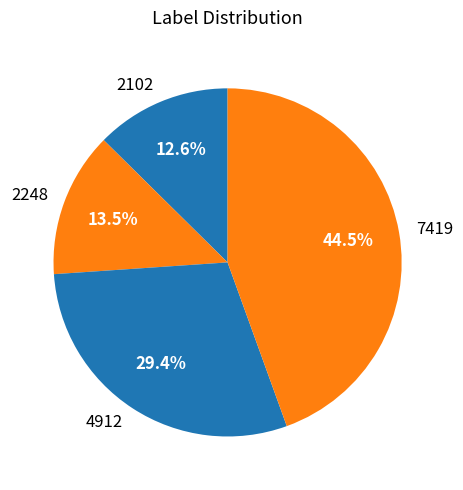

Which category has the biggest portion of the pie?

7419